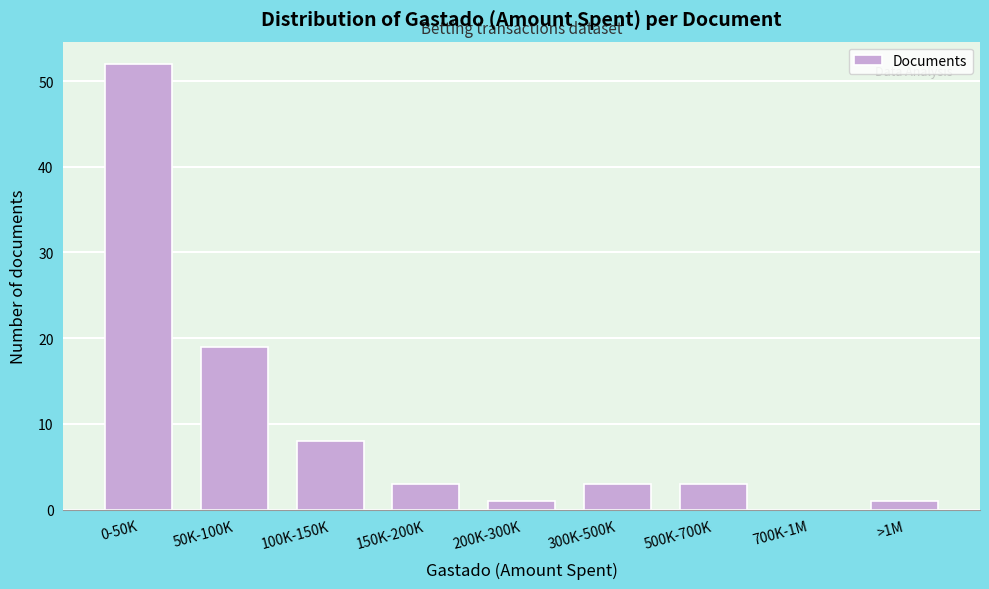

Reading left to right, extract all data points from this chart.

0-50K=52	50K-100K=19	100K-150K=8	150K-200K=3	200K-300K=1	300K-500K=3	500K-700K=3	700K-1M=0	>1M=1